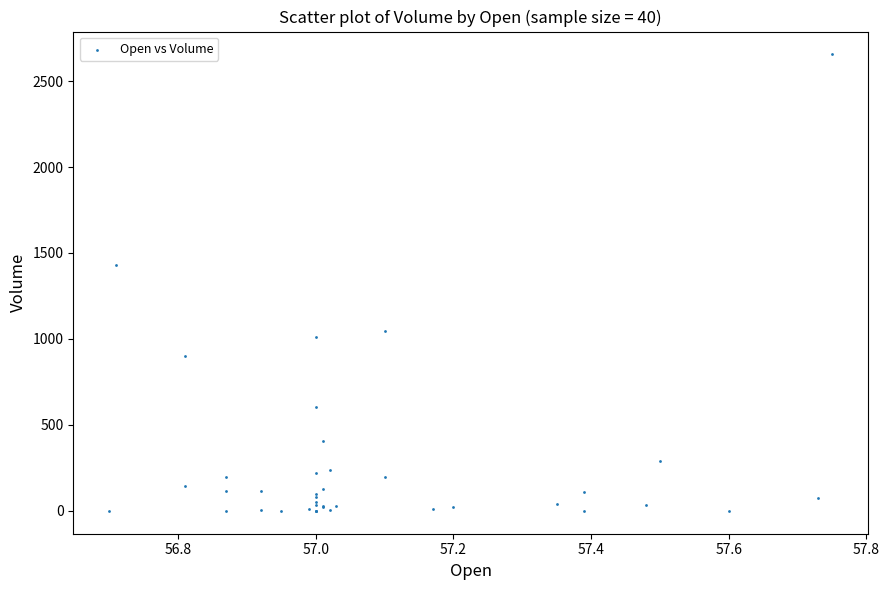

What Y value in the scatter plot is closest to 1327?

1429